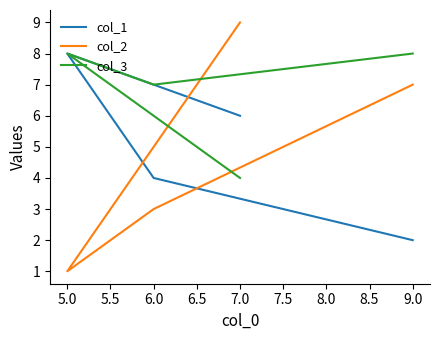

What is the approximate value of col_1 at 9.0?

2